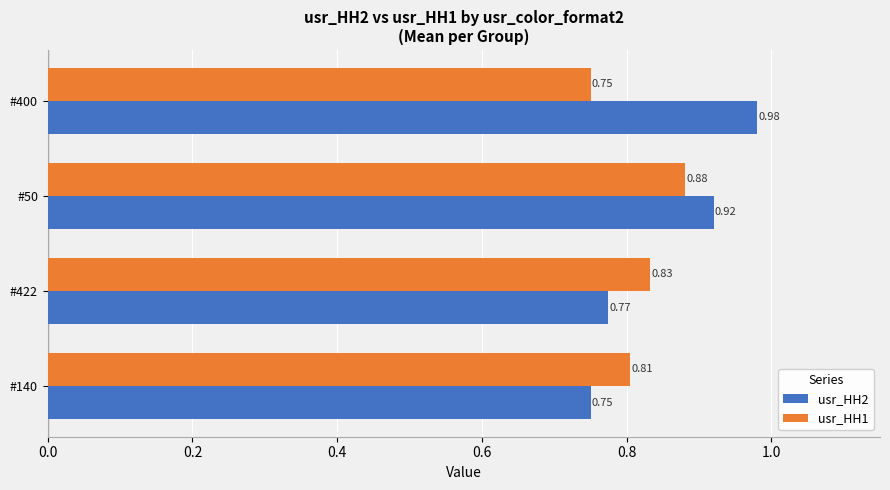

Is the value of usr_HH2 at #140 greater than the value of usr_HH1 at #140?

No